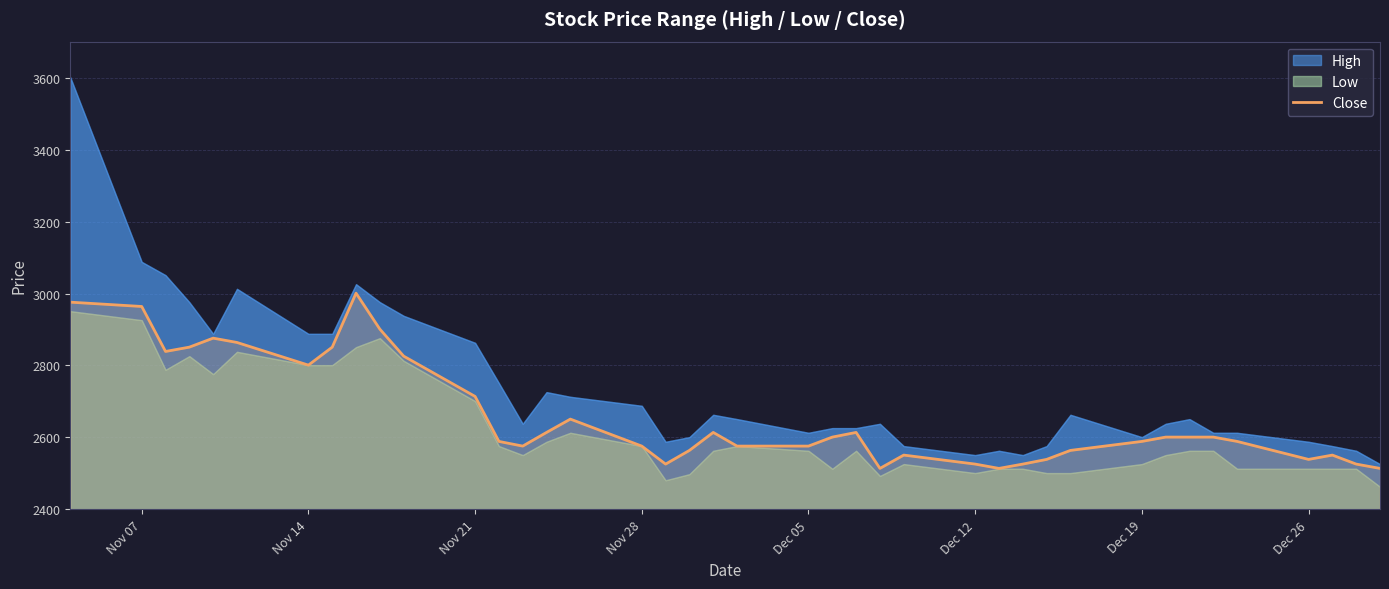

Does the chart display data point markers on the line(s)?

No